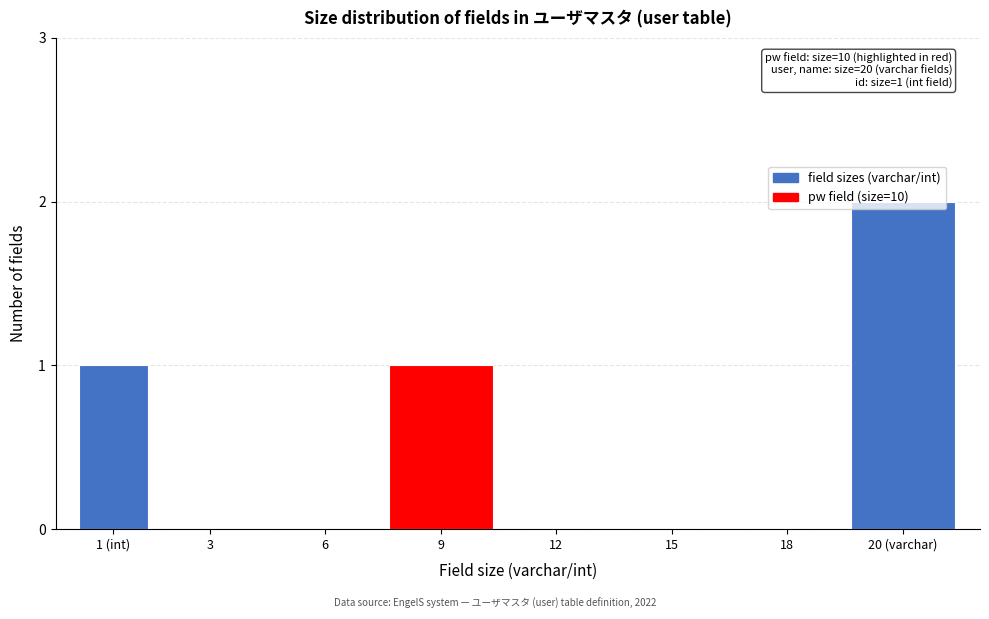

What is the sum of all values?

4